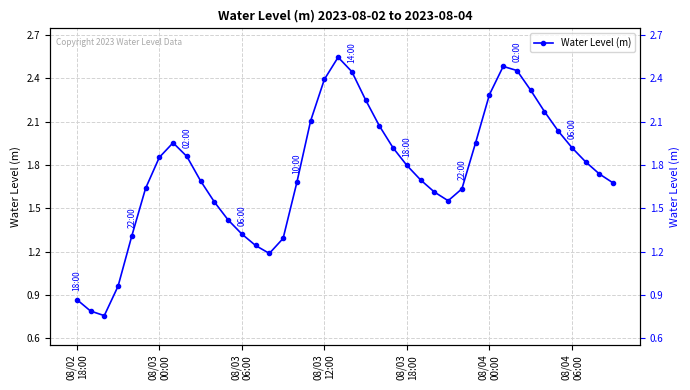

True or false: the data has more than 0 interior local peaks.

True